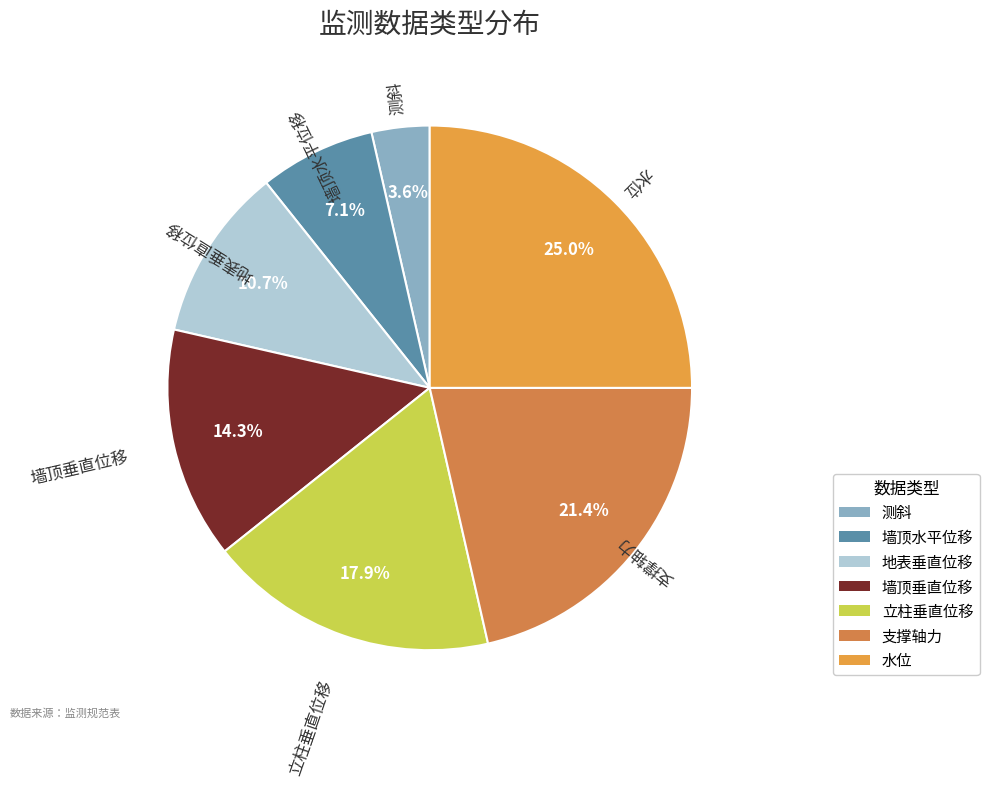

Which slice is the largest?

水位